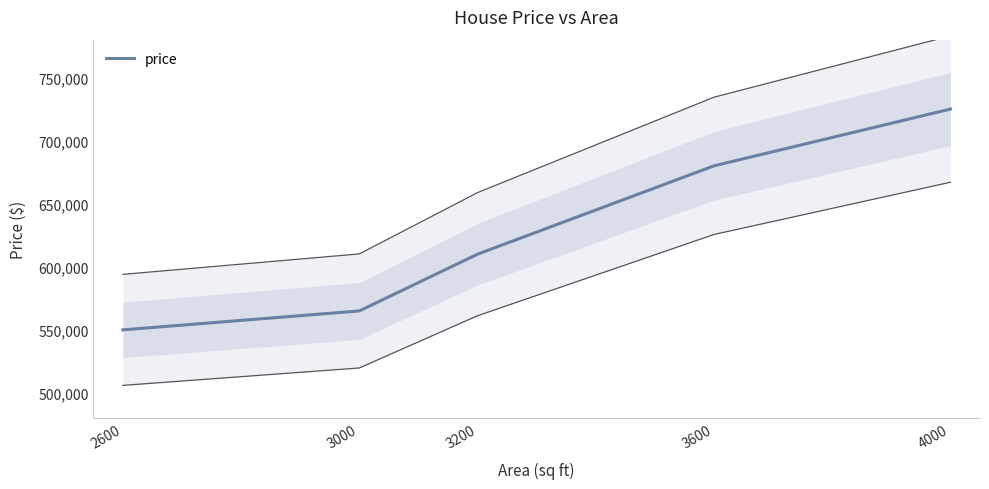

True or false: the data has more than 1 interior local peaks.

False